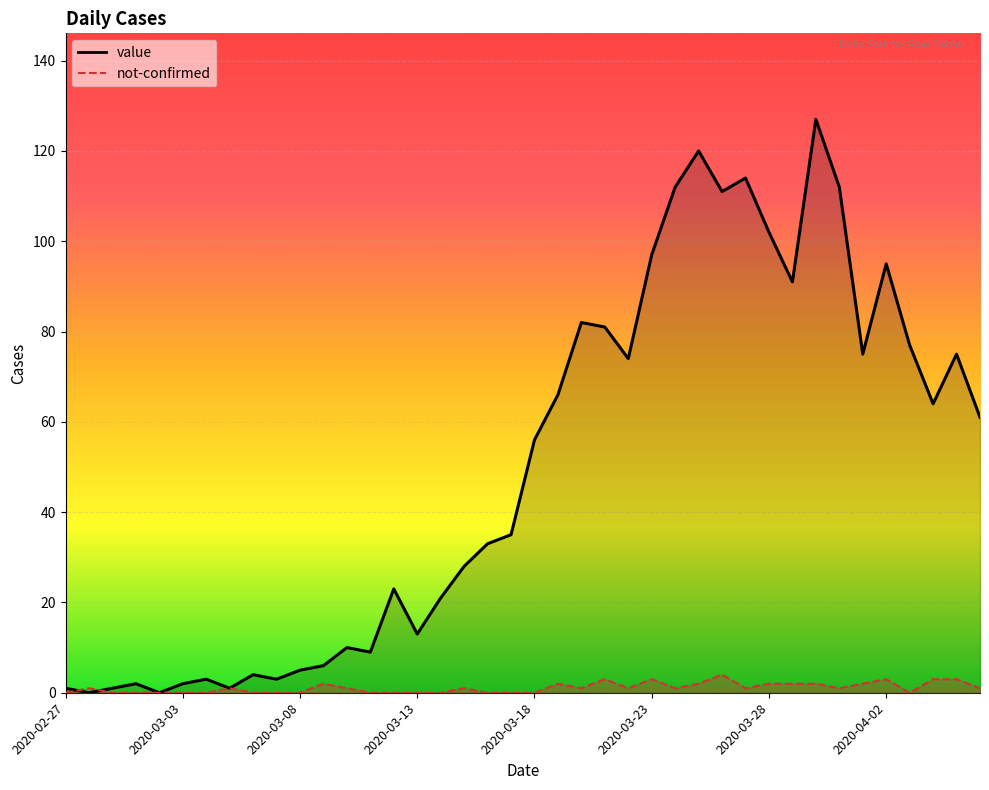

What is the maximum value for value?

127